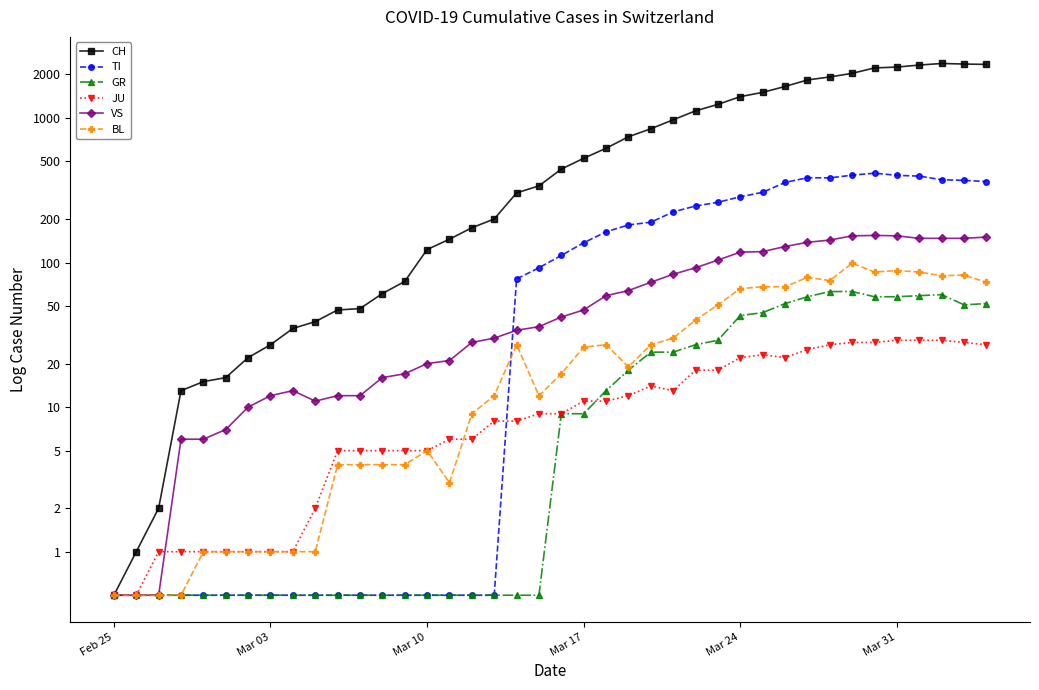

Reading left to right, extract all data points from this chart.

CH: -0.7	0.0	0.7	2.6	2.7	2.8	3.1	3.3	3.6	3.7	3.9	3.9	4.1	4.3	4.8	5.0	5.2	5.3	5.7	5.8	6.1	6.3	6.4	6.6	6.7	6.9	7.0	7.1	7.2	7.3	7.4	7.5	7.6	7.6	7.7	7.7	7.8	7.8	7.8	7.8
TI: -0.7	-0.7	-0.7	-0.7	-0.7	-0.7	-0.7	-0.7	-0.7	-0.7	-0.7	-0.7	-0.7	-0.7	-0.7	-0.7	-0.7	-0.7	4.3	4.5	4.7	4.9	5.1	5.2	5.2	5.4	5.5	5.6	5.7	5.7	5.9	6.0	6.0	6.0	6.0	6.0	6.0	5.9	5.9	5.9
GR: -0.7	-0.7	-0.7	-0.7	-0.7	-0.7	-0.7	-0.7	-0.7	-0.7	-0.7	-0.7	-0.7	-0.7	-0.7	-0.7	-0.7	-0.7	-0.7	-0.7	2.2	2.2	2.6	2.9	3.2	3.2	3.3	3.4	3.8	3.8	4.0	4.1	4.1	4.1	4.1	4.1	4.1	4.1	3.9	4.0
JU: -0.7	-0.7	0.0	0.0	0.0	0.0	0.0	0.0	0.0	0.7	1.6	1.6	1.6	1.6	1.6	1.8	1.8	2.1	2.1	2.2	2.2	2.4	2.4	2.5	2.6	2.6	2.9	2.9	3.1	3.1	3.1	3.2	3.3	3.3	3.3	3.4	3.4	3.4	3.3	3.3
VS: -0.7	-0.7	-0.7	1.8	1.8	1.9	2.3	2.5	2.6	2.4	2.5	2.5	2.8	2.8	3.0	3.0	3.3	3.4	3.5	3.6	3.7	3.9	4.1	4.2	4.3	4.4	4.5	4.6	4.8	4.8	4.9	4.9	5.0	5.0	5.0	5.0	5.0	5.0	5.0	5.0
BL: -0.7	-0.7	-0.7	-0.7	0.0	0.0	0.0	0.0	0.0	0.0	1.4	1.4	1.4	1.4	1.6	1.1	2.2	2.5	3.3	2.5	2.8	3.3	3.3	2.9	3.3	3.4	3.7	3.9	4.2	4.2	4.2	4.4	4.3	4.6	4.5	4.5	4.5	4.4	4.4	4.3